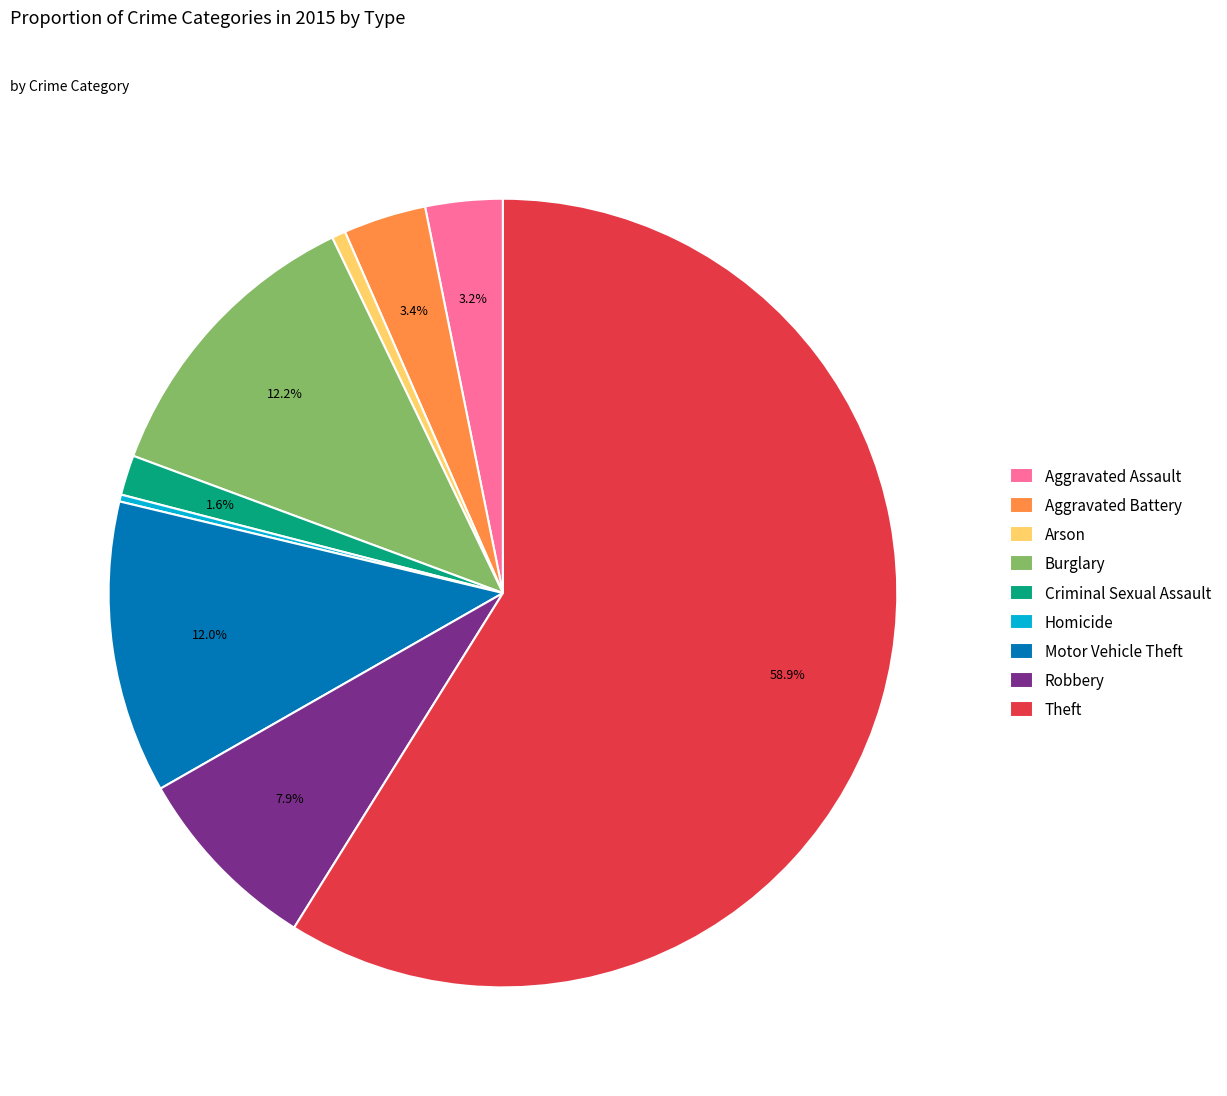

Combined, do Aggravated Battery and Aggravated Assault account for over 50%?

No